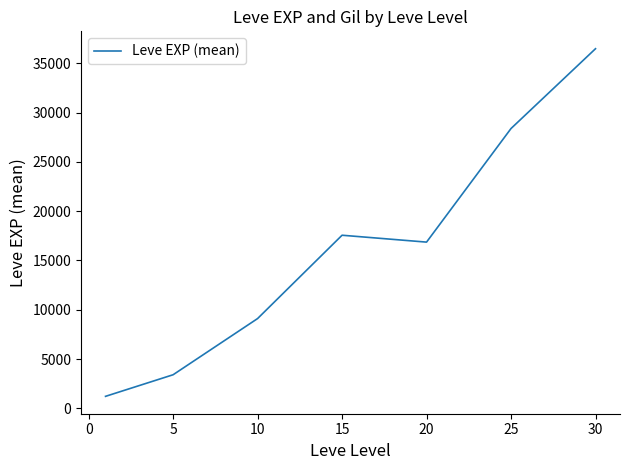

How many interior local peaks (higher than both neighbors) does the data have?

1